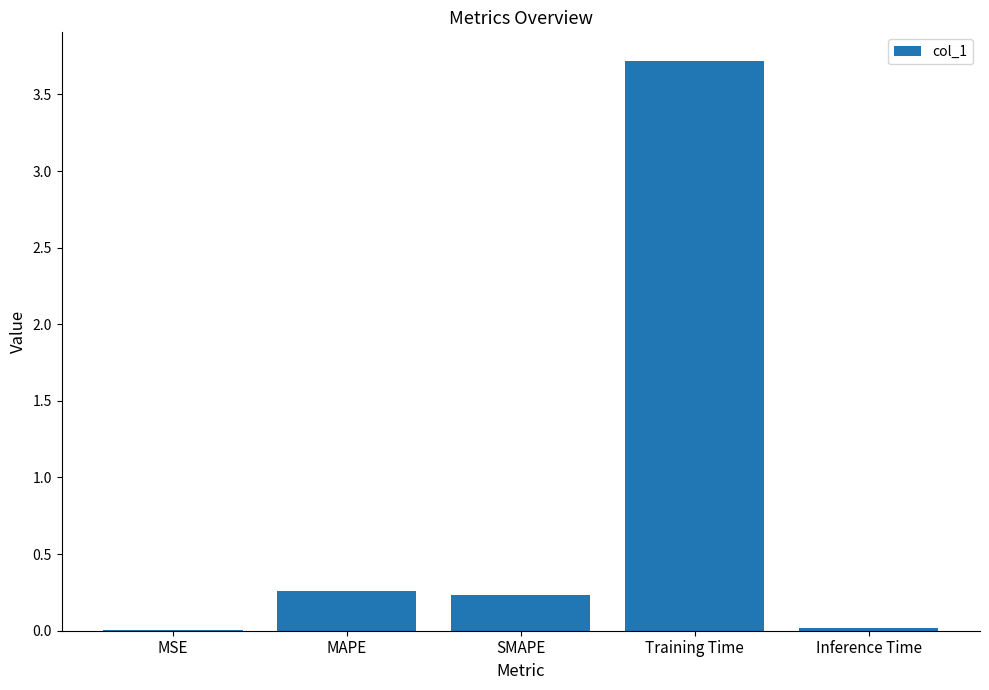

True or false: the data shows 0.2 at SMAPE.

True